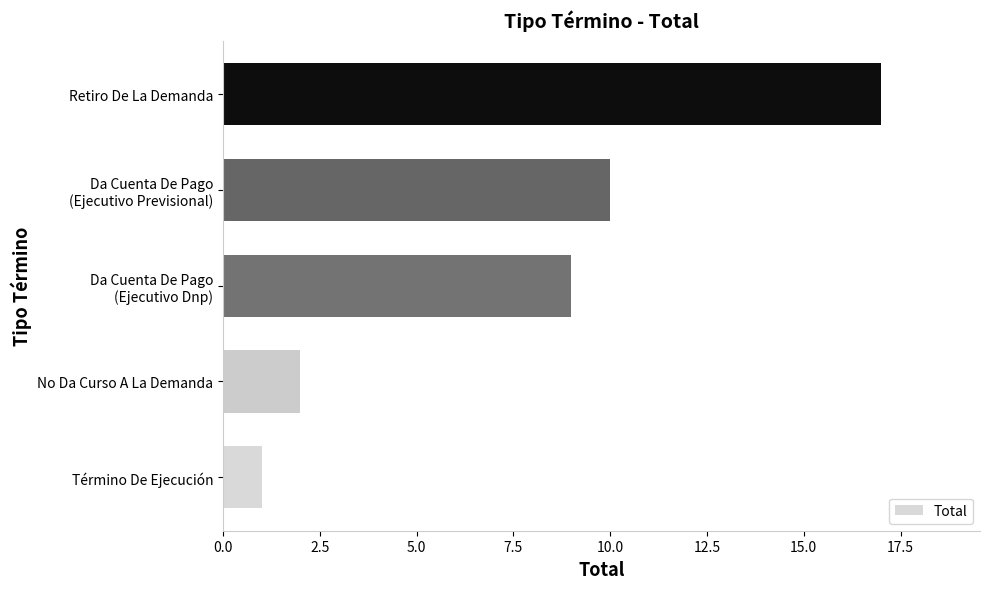

The value at No Da Curso A La Demanda is 0. True or false?

False